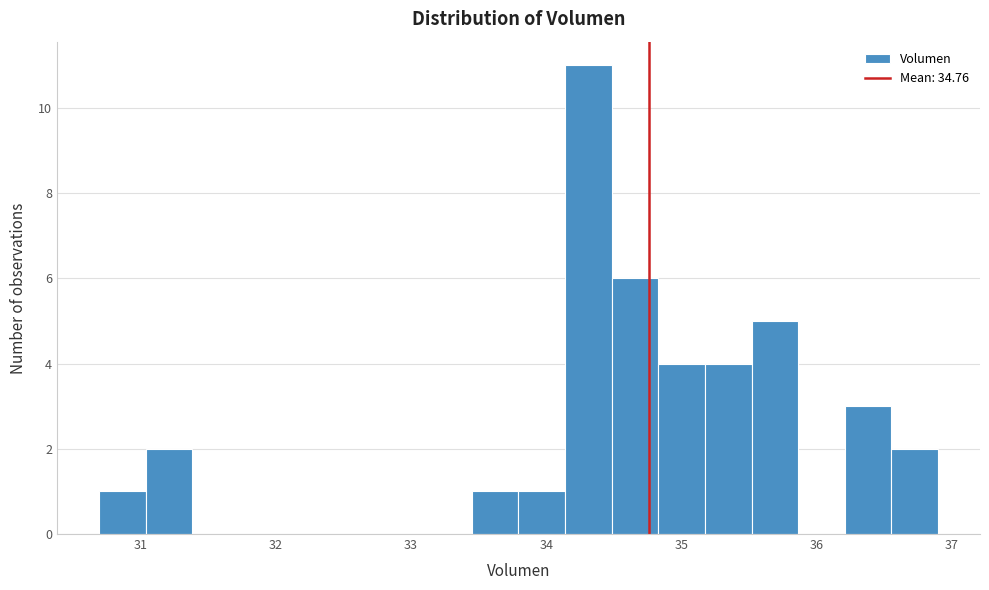

Around what value on the x-axis is the tallest bar? Give the approximate position of its centre, as read against the axis.

34.3